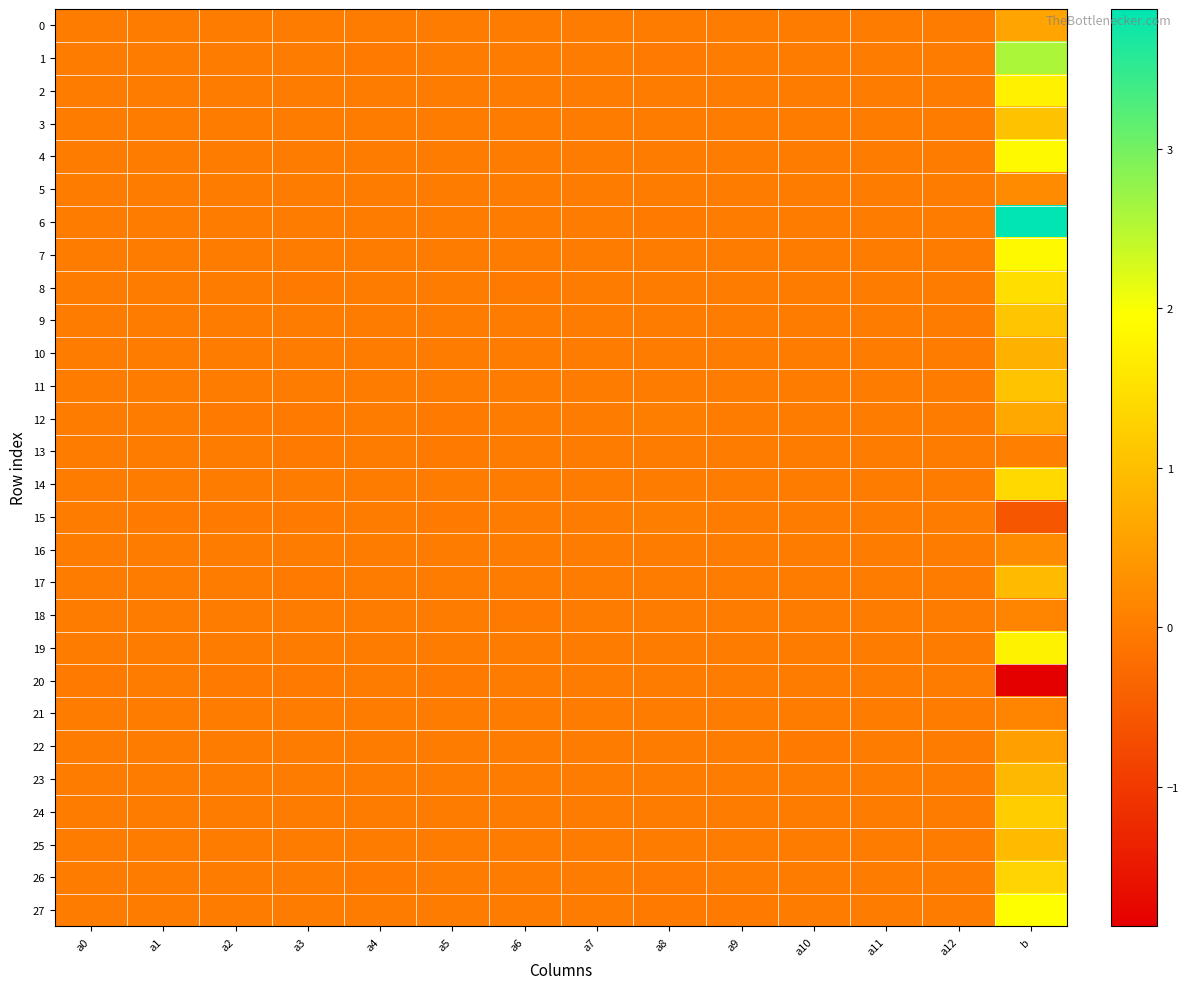

Which series has the largest total across all categories?

6